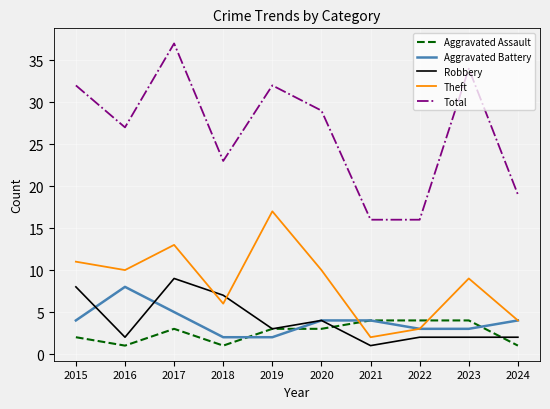

How many series are shown in this chart?

5